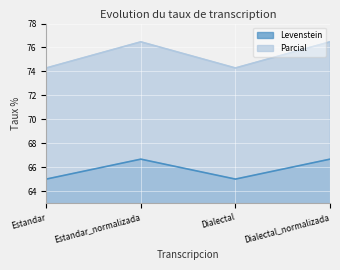

What is the difference between the second highest and minimum values in the Levenstein series?

1.7